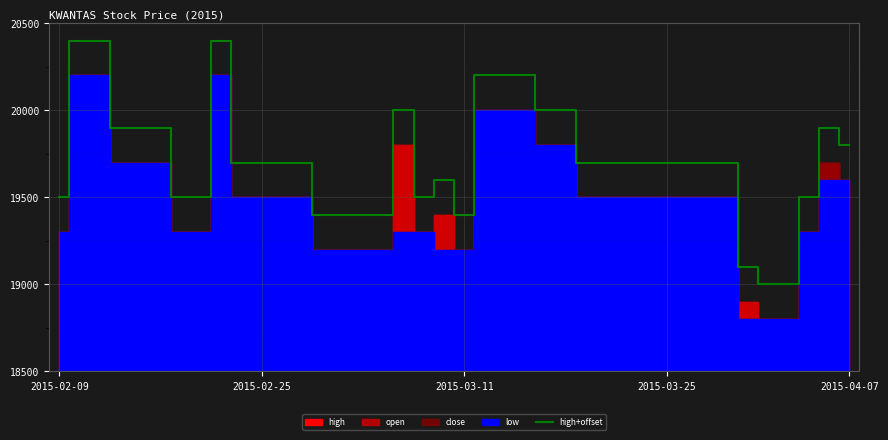

The value at 8 is 9671. True or false?

False